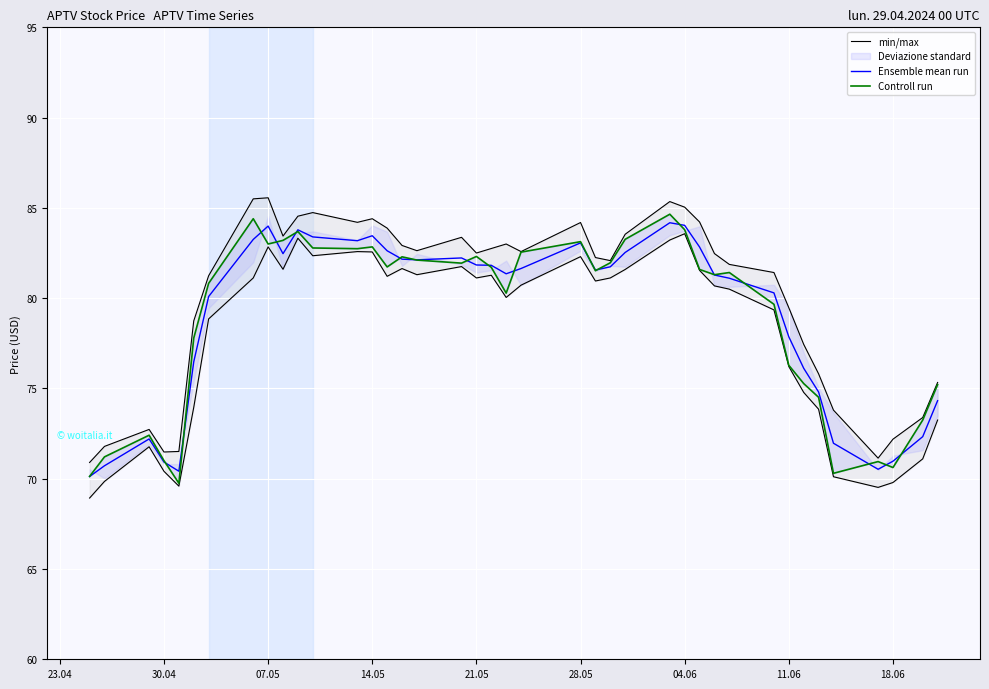

What is the maximum value for Ensemble mean run?

84.2